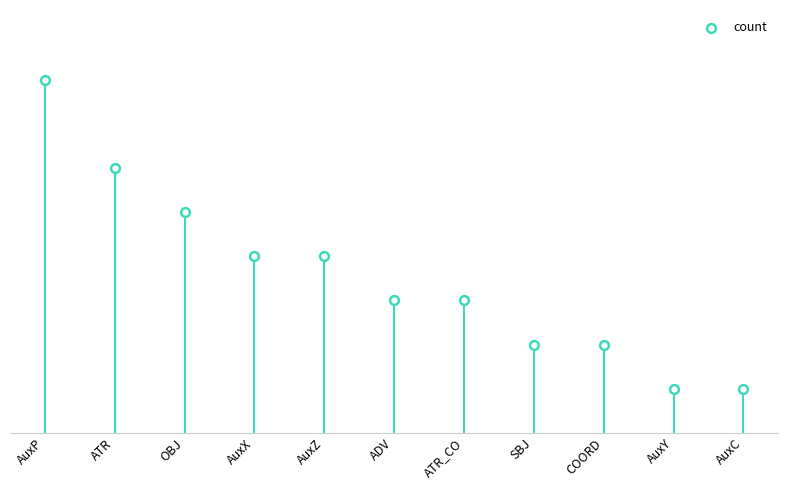

Approximately how many times larger is the value at AuxX compared to AuxC?

4.0